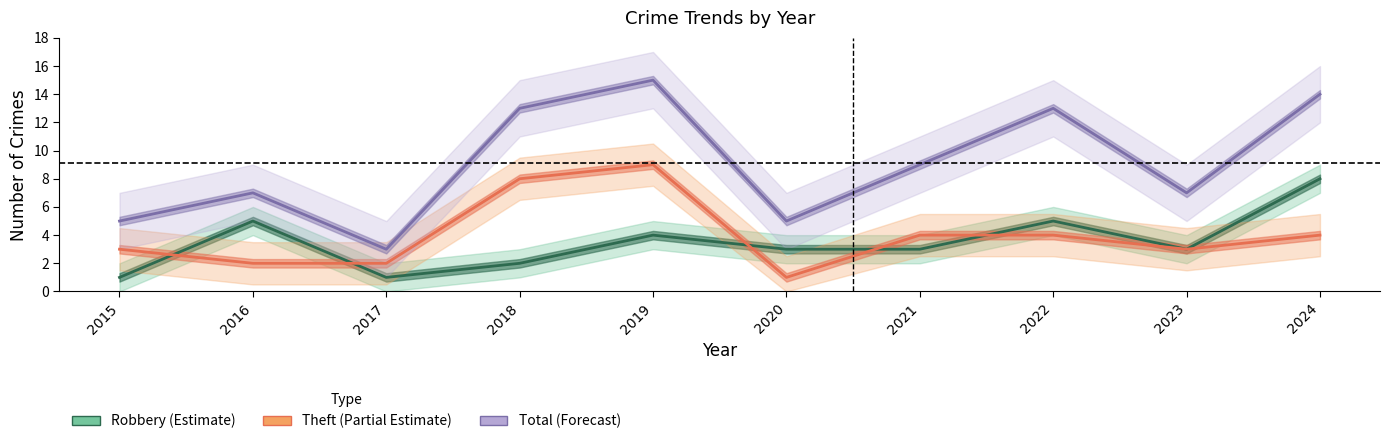

After their last crossing, which series has the higher values: Theft (Partial Estimate) or Robbery (Estimate)?

Robbery (Estimate)